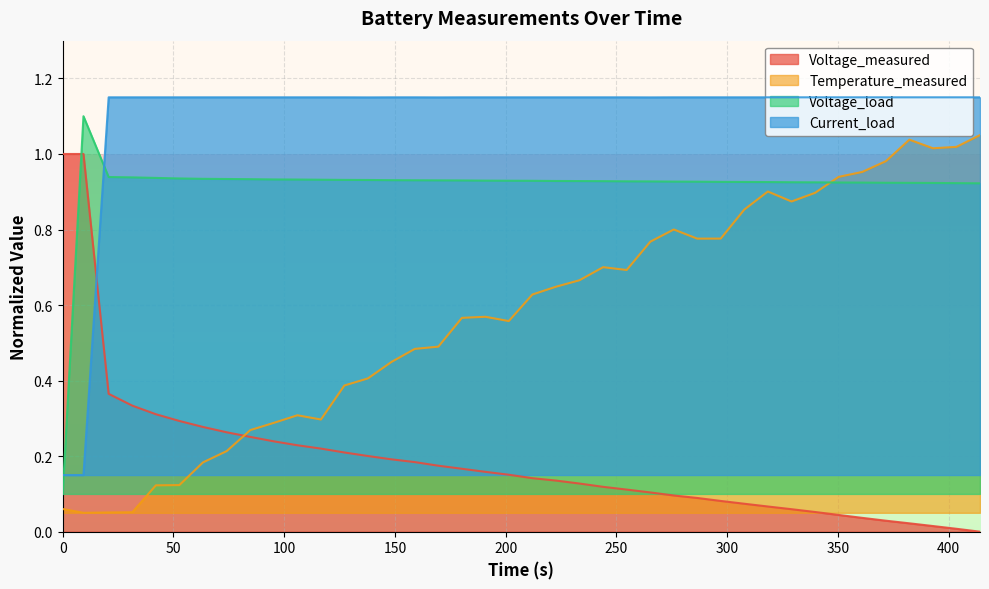

What is the average value of the Temperature_measured series?

0.6